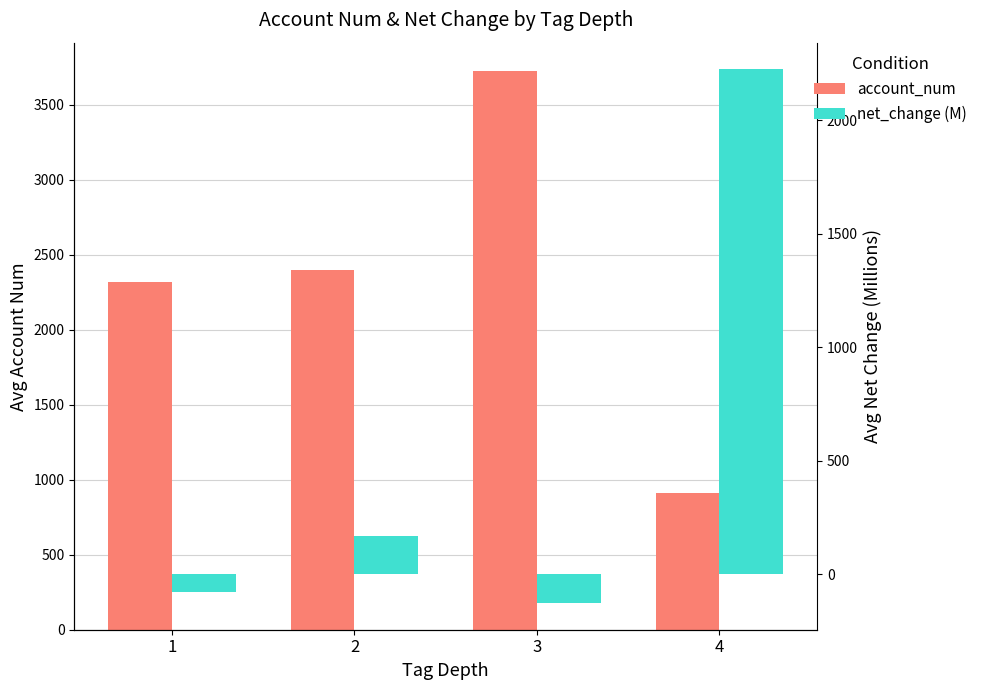

How many bars are there in total?

8